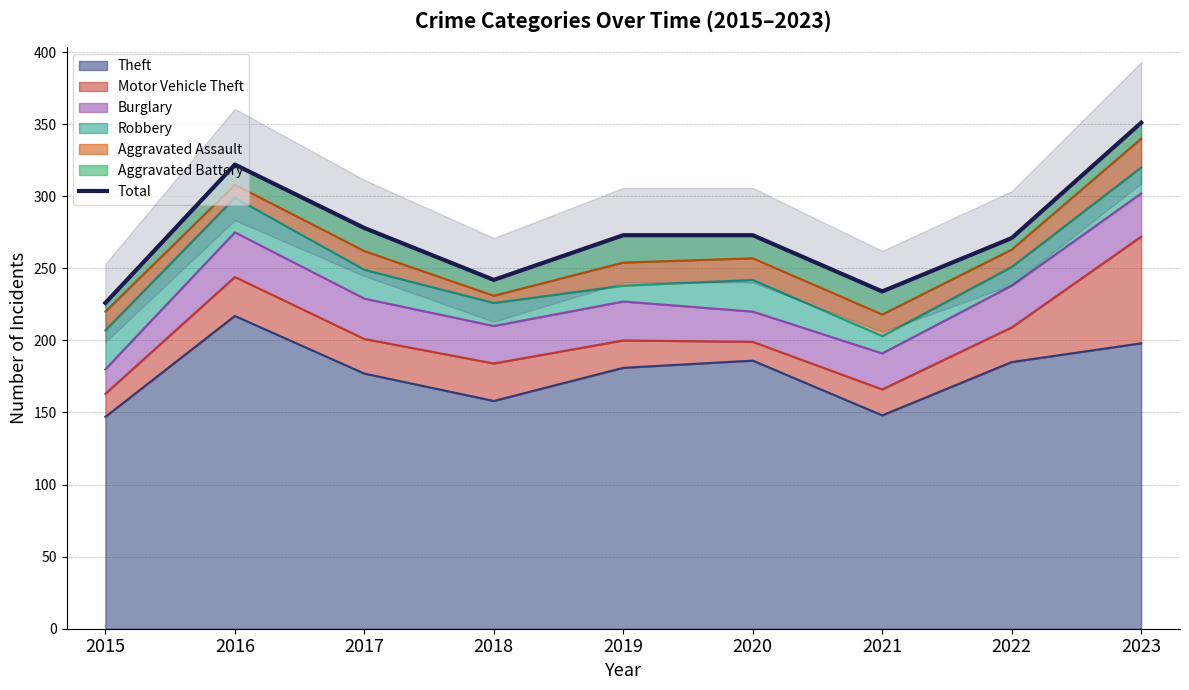

How many lines are shown in the chart?

1